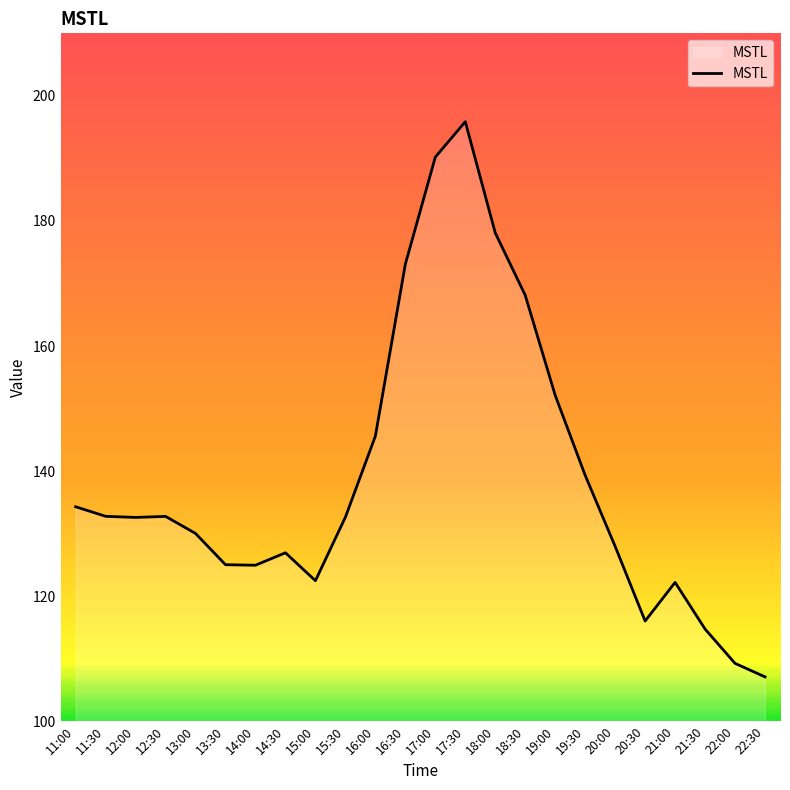

At which label is the value closest to 151?

19:00